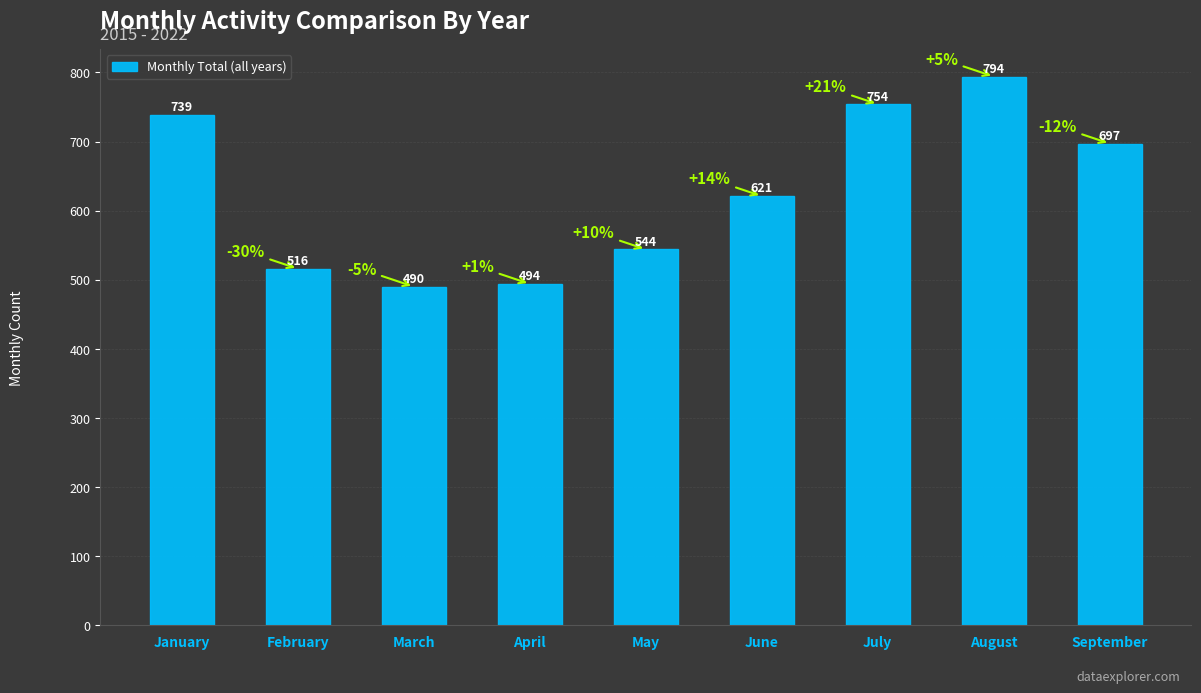

What is the minimum value shown in the chart?

490